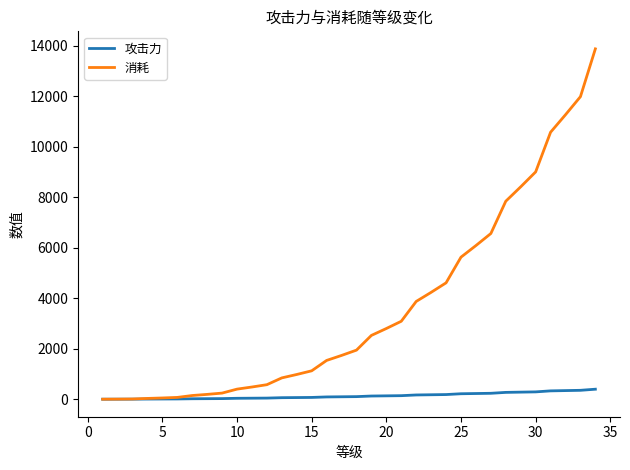

List the series in order of their peak value, highest first.

消耗, 攻击力